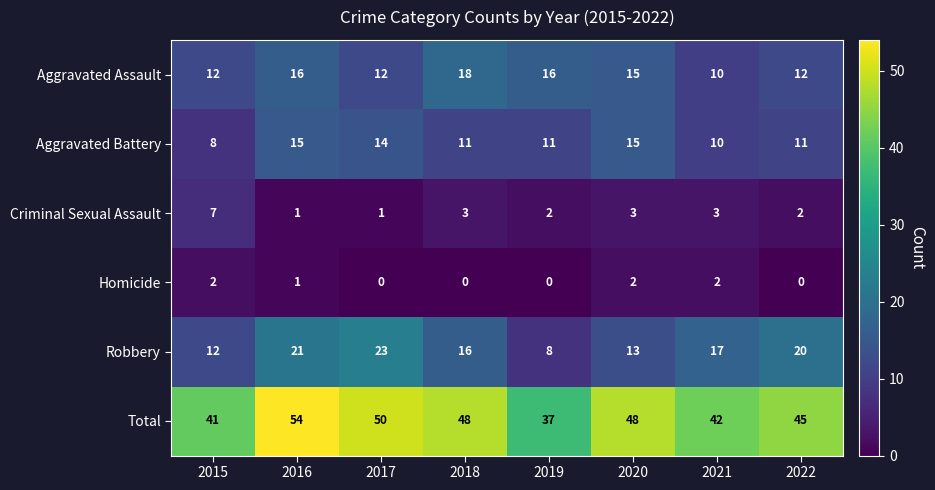

List the series in order of their peak value, lowest first.

Homicide, Criminal Sexual Assault, Aggravated Battery, Aggravated Assault, Robbery, Total